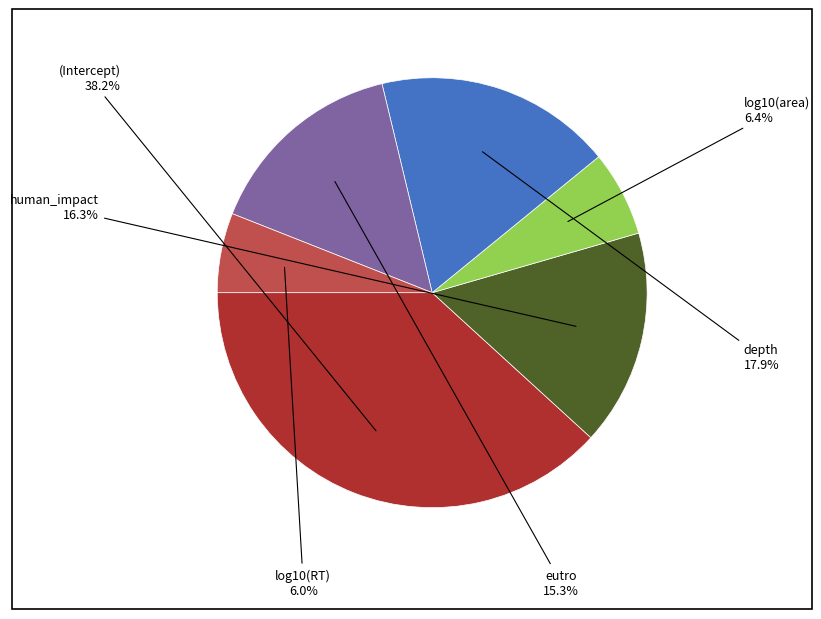

What percentage is the depth slice, to the nearest percent?

18%